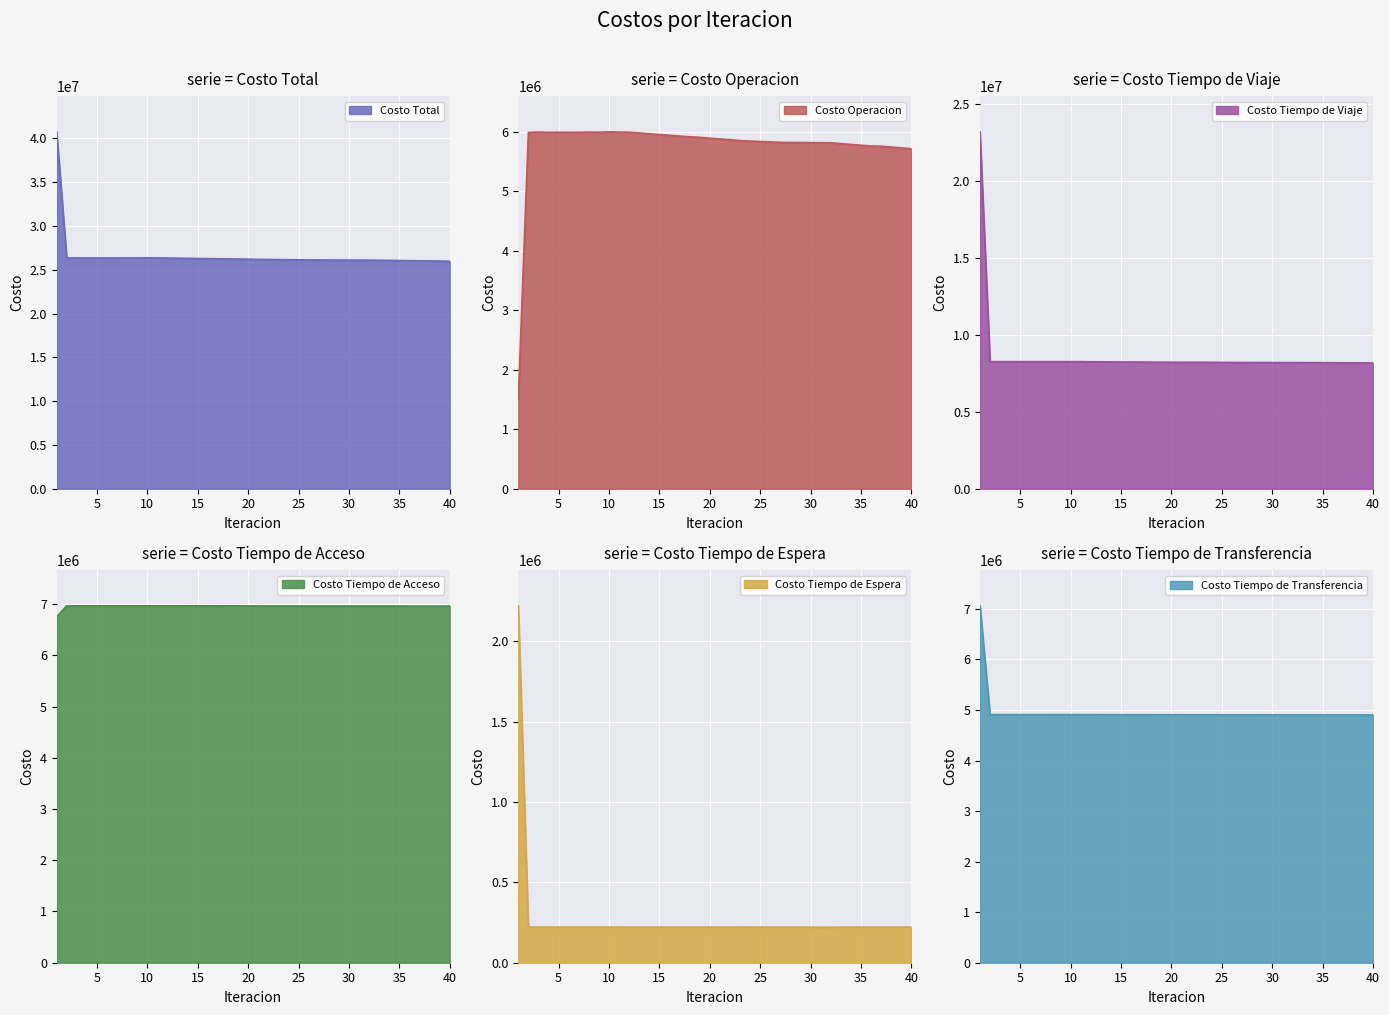

What is the sum of the Costo Operacion values at 18 and 20?

11804162.6